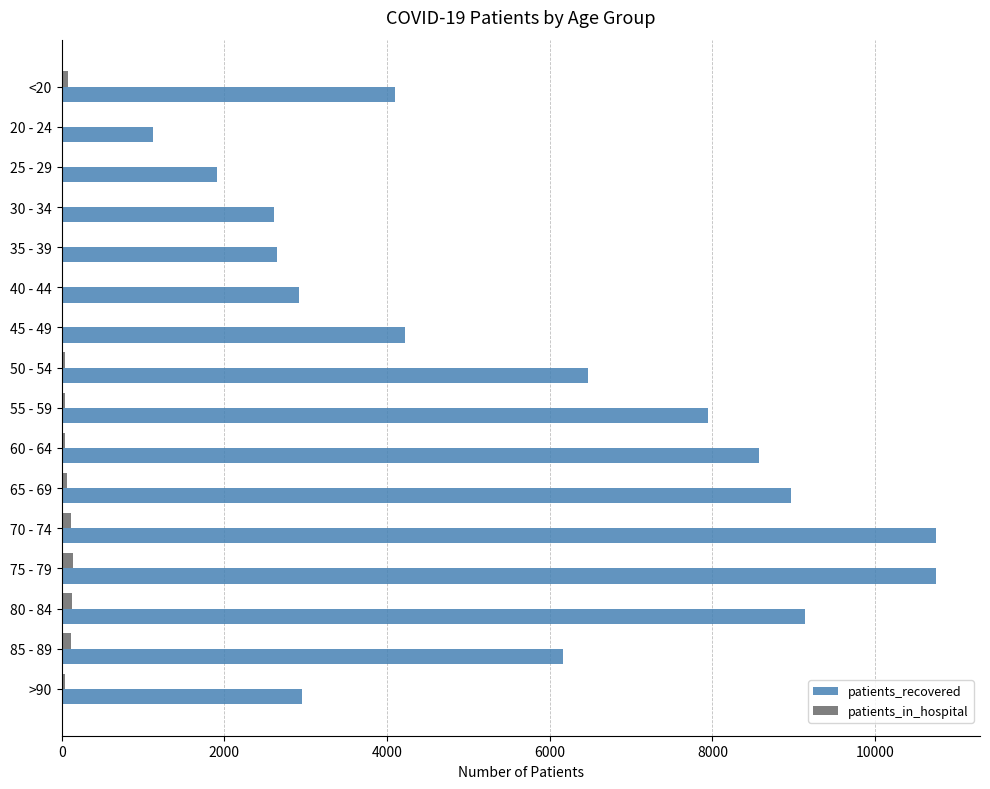

Which series has the largest total across all categories?

patients_recovered